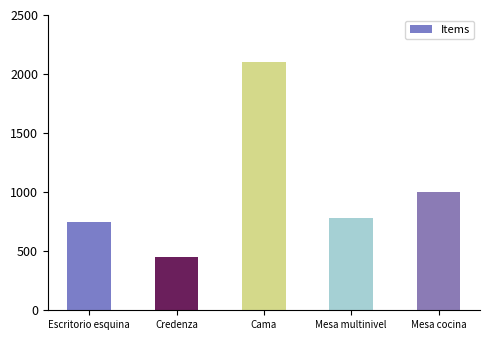

The chart shows a value of 797 at Credenza. True or false?

False